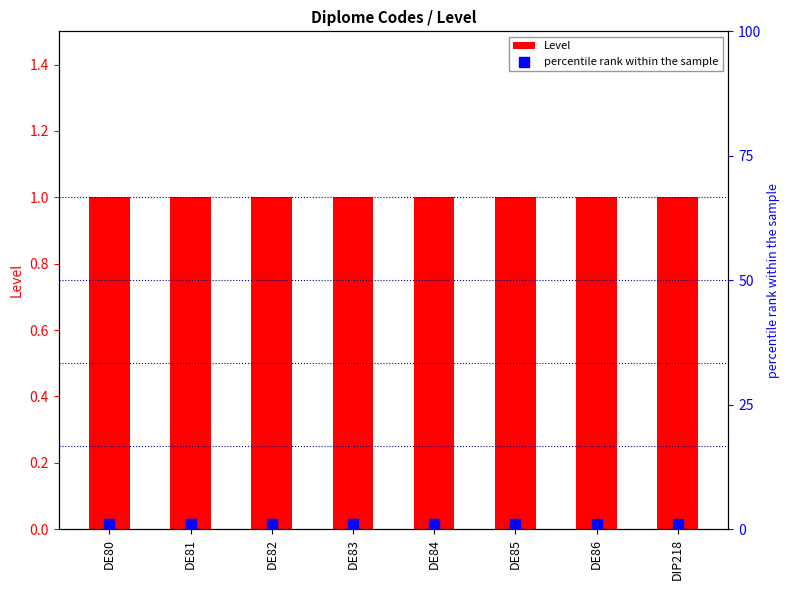

At which category is the sum across all series the highest?

DE80